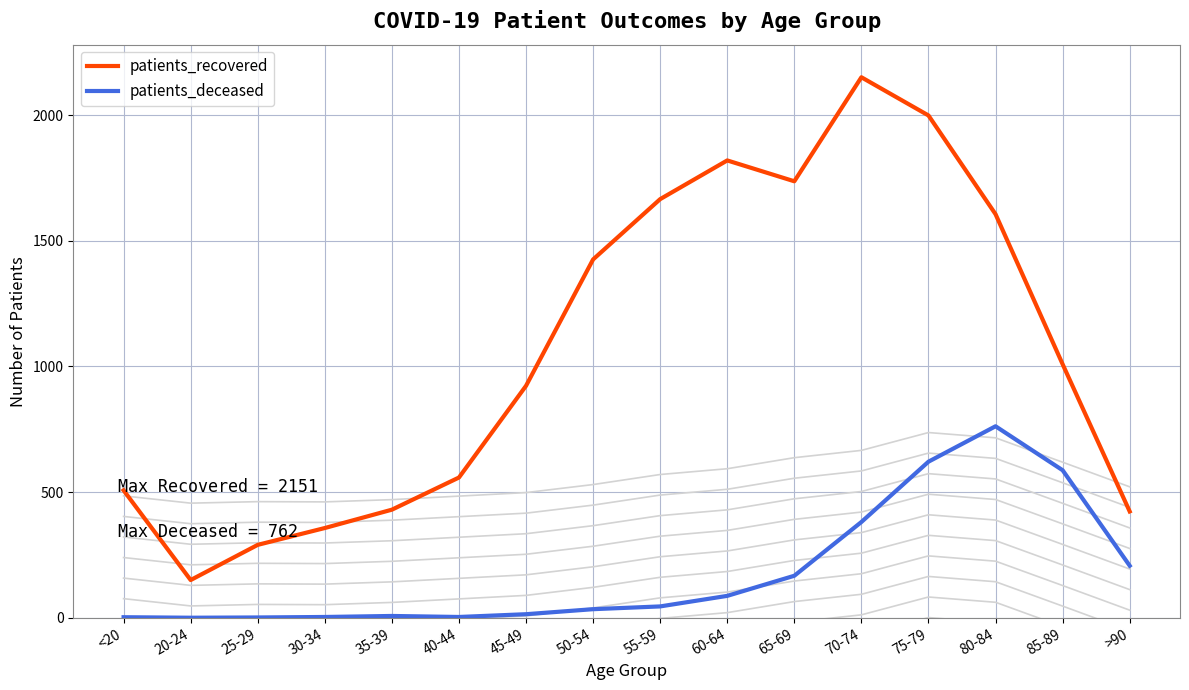

What is the spread (max minus min) of values at 35-39?

423